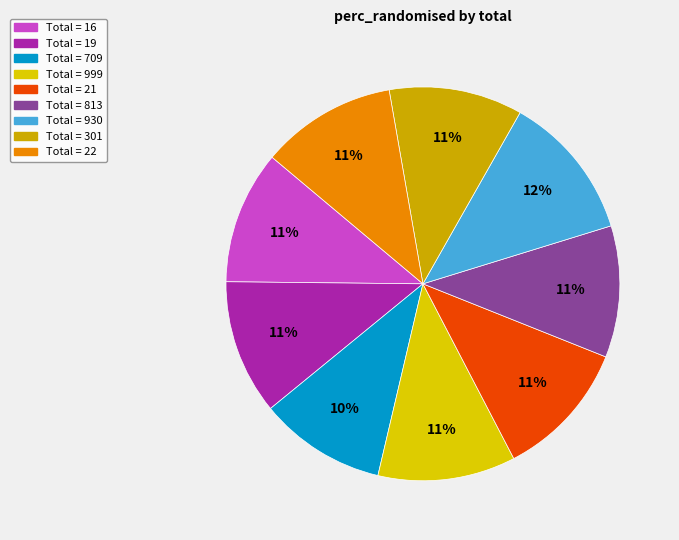

How many segments does this pie chart have?

9